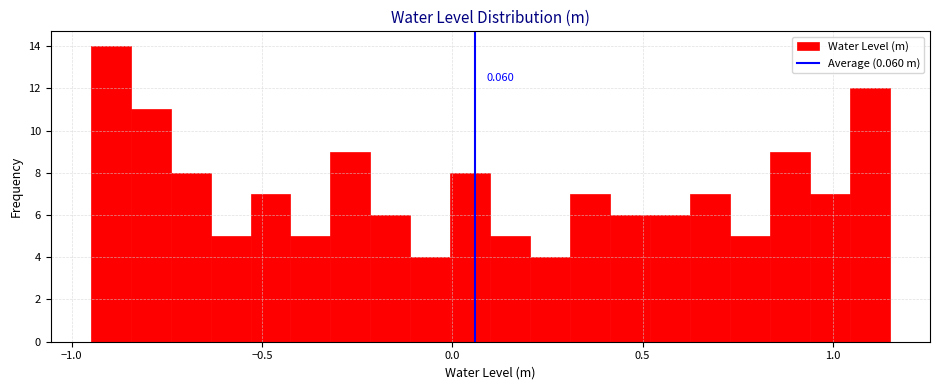

Around what value on the x-axis is the tallest bar? Give the approximate position of its centre, as read against the axis.

-0.90